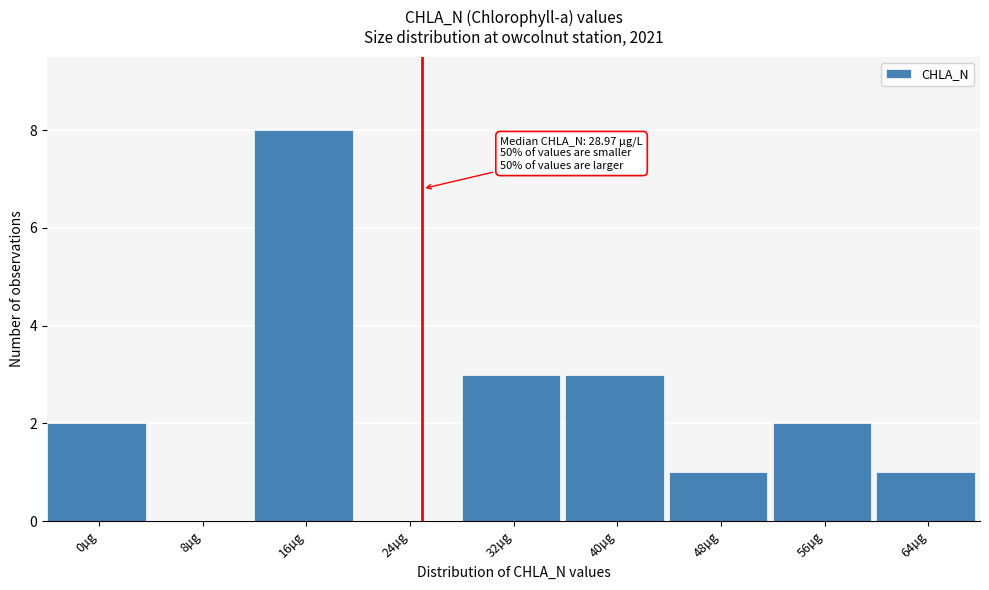

Reading right to left, what are all the values shown in this chart?

64µg=1	56µg=2	48µg=1	40µg=3	32µg=3	24µg=0	16µg=8	8µg=0	0µg=2